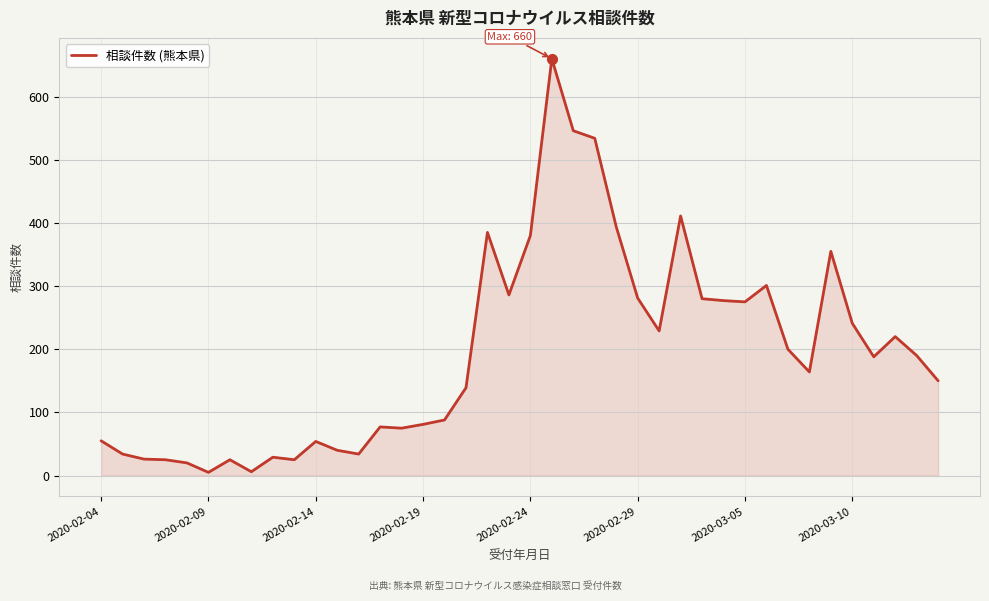

What is the greatest value displayed?

660